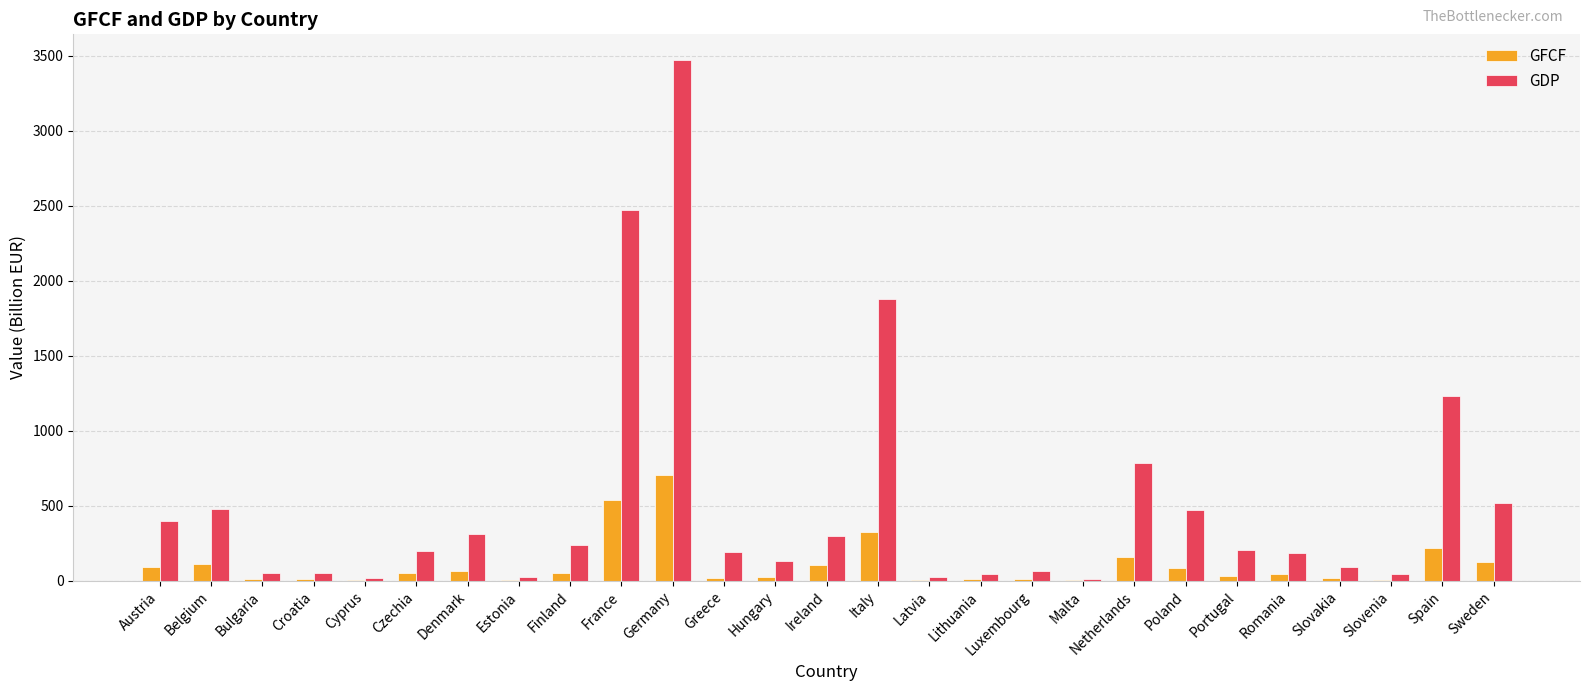

True or false: GFCF has a value of 132.7 at Italy.

False